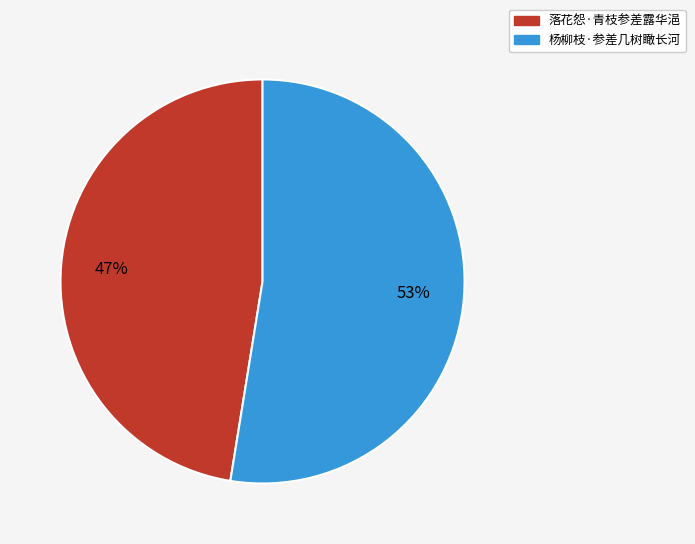

Which has a higher value, 落花怨·青枝参差露华浥 or 杨柳枝·参差几树瞰长河?

杨柳枝·参差几树瞰长河